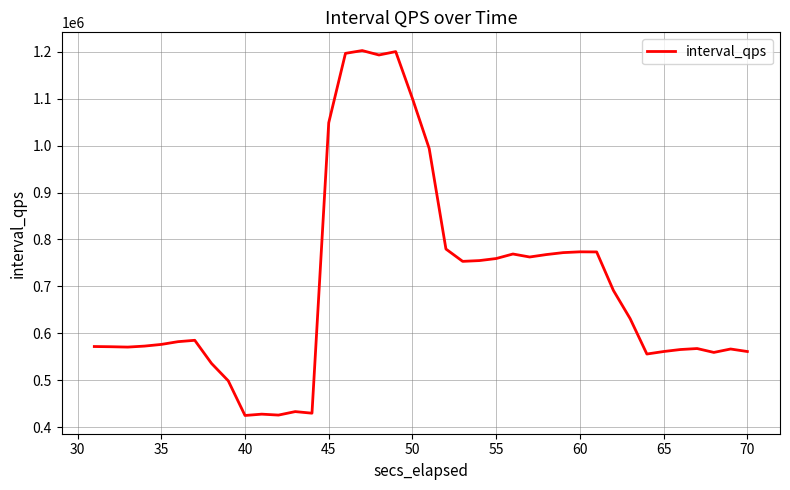

What is the minimum value shown in the chart?

425313